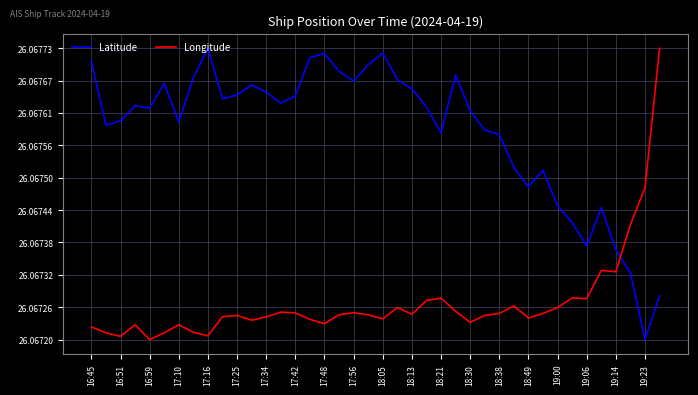

Which series has the largest total across all categories?

Latitude